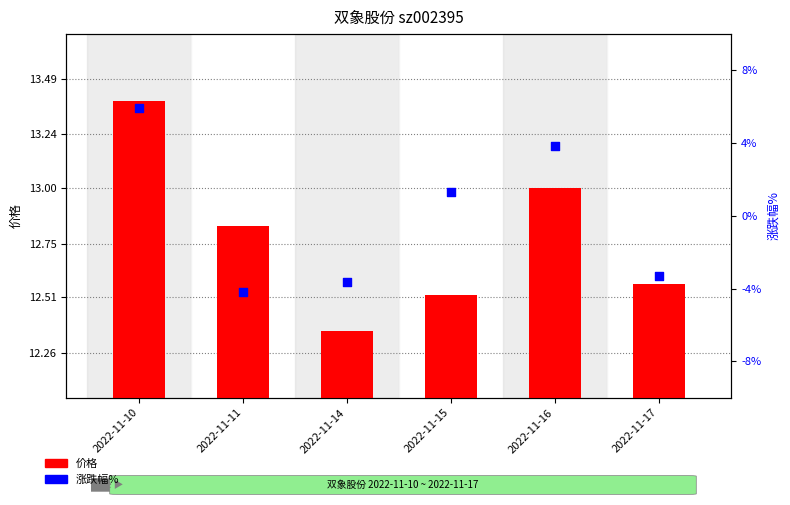

At which category is the sum across all series the highest?

2022-11-10